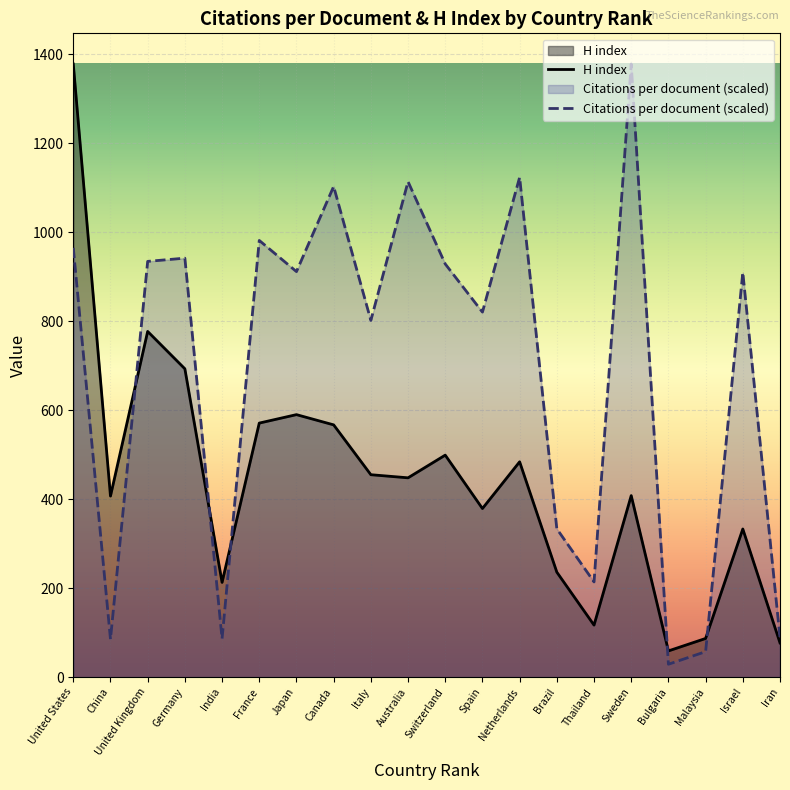

What position from the left is China?

2